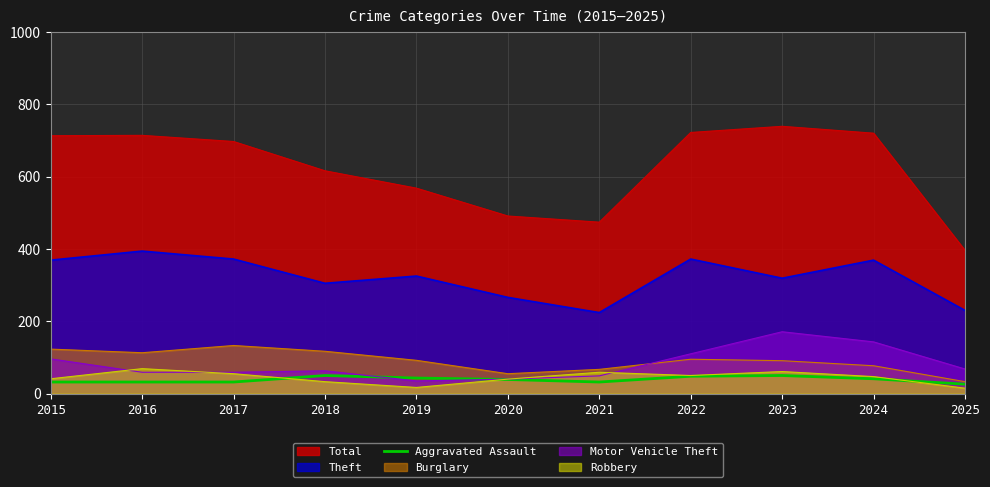

Read the value at 2023.

50